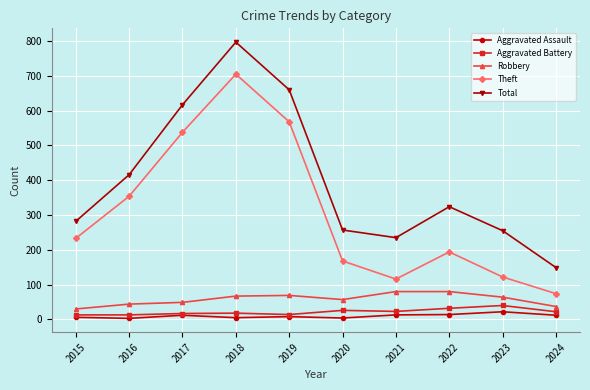

True or false: Total and Theft cross at least once.

False